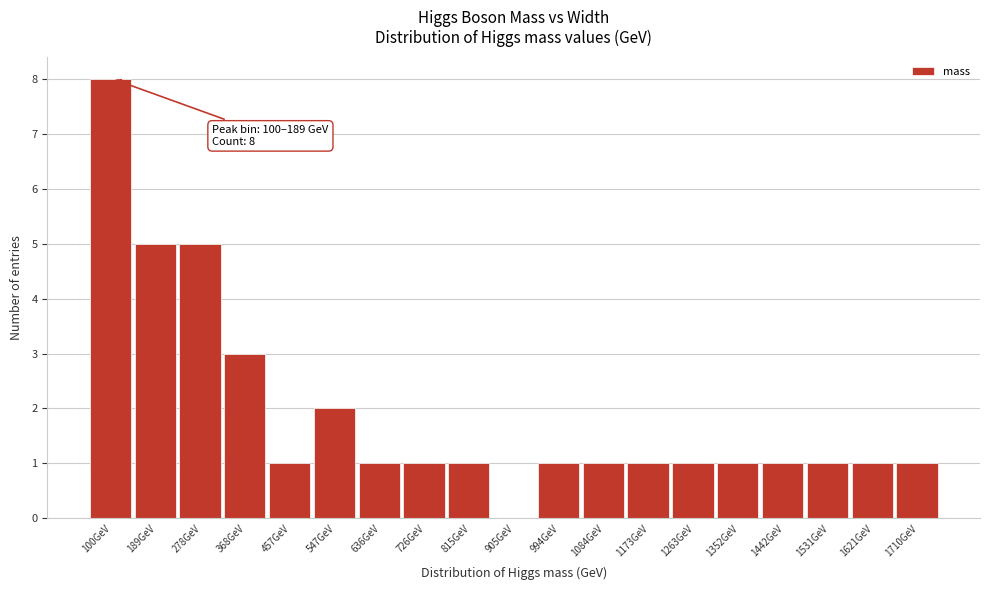

Reading right to left, extract all data points from this chart.

1710GeV=1	1621GeV=1	1531GeV=1	1442GeV=1	1352GeV=1	1263GeV=1	1173GeV=1	1084GeV=1	994GeV=1	905GeV=0	815GeV=1	726GeV=1	636GeV=1	547GeV=2	457GeV=1	368GeV=3	278GeV=5	189GeV=5	100GeV=8